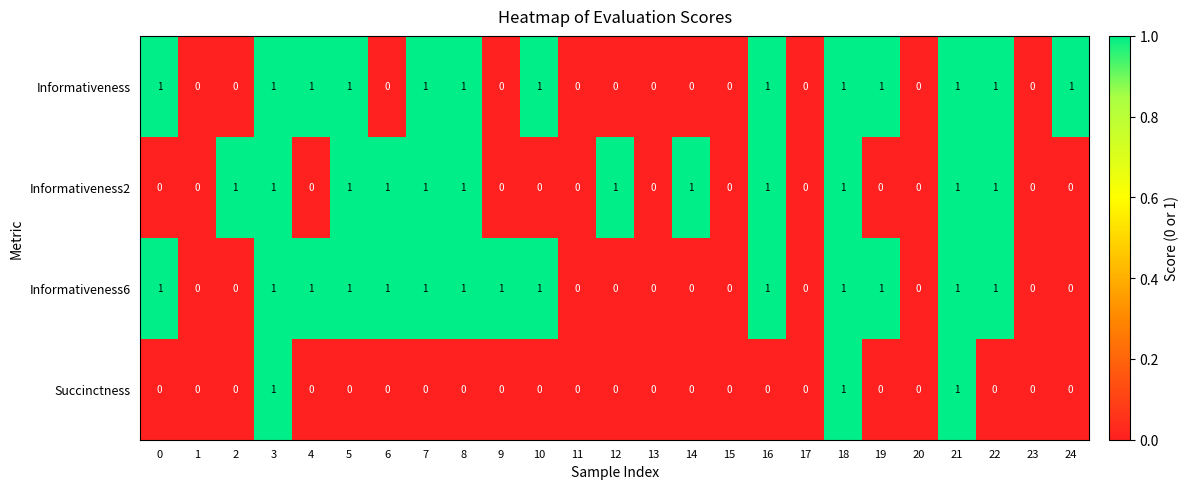

True or false: Informativeness2 has a value of 2 at 7.

False